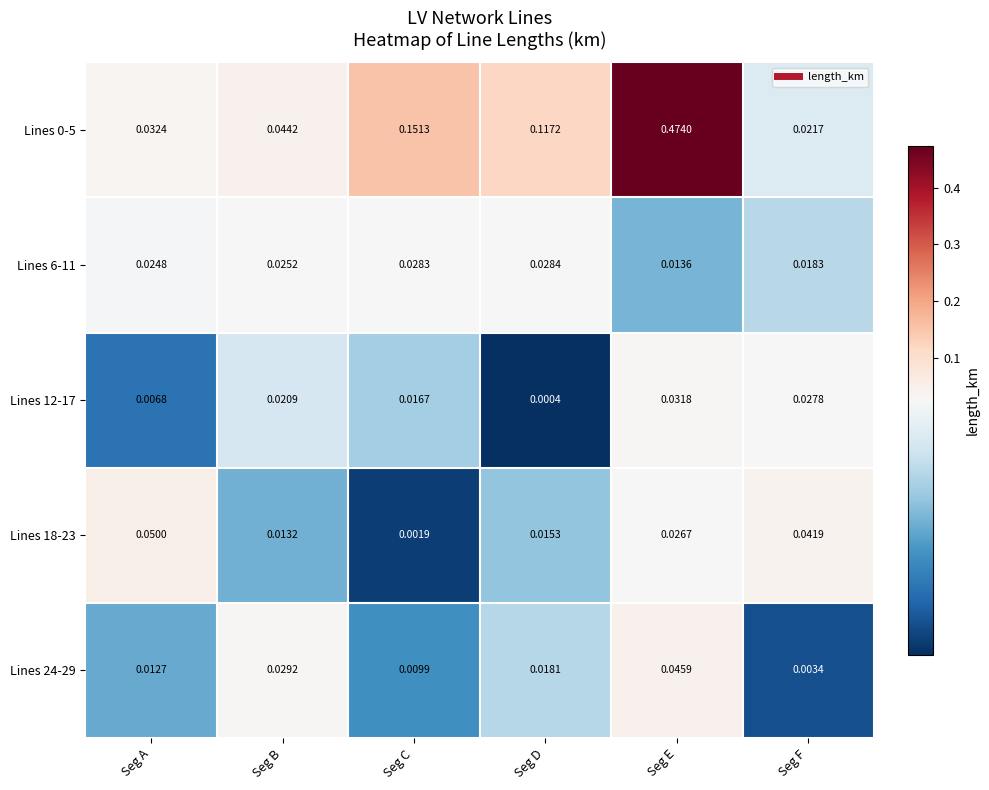

Rank the categories by Lines 0-5 value from lowest to highest.

Seg F, Seg A, Seg B, Seg D, Seg C, Seg E